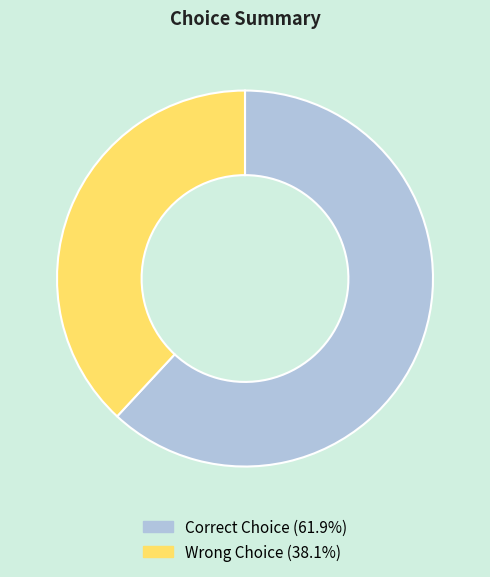

Between Correct Choice and Wrong Choice, which is larger?

Correct Choice